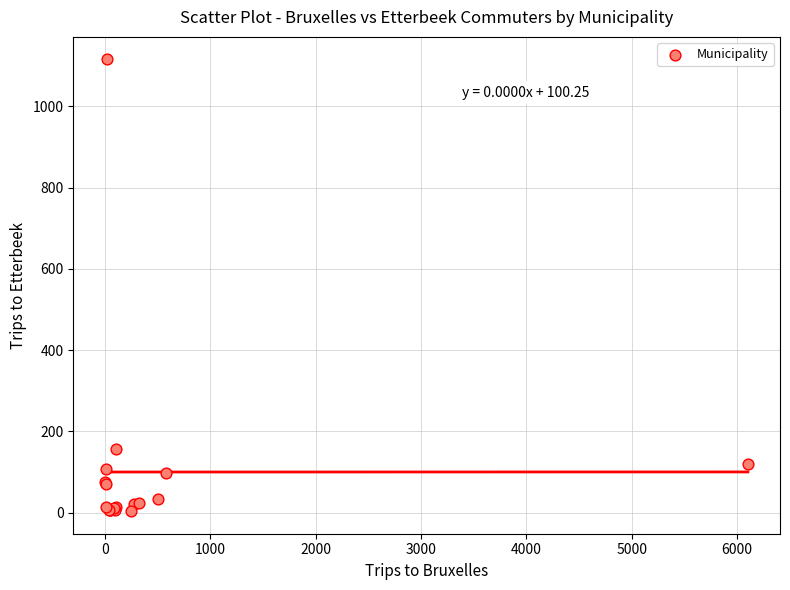

What Y value in the scatter plot is closest to 559?

158